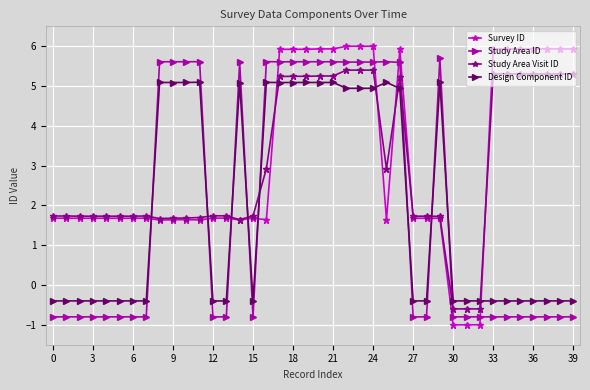

What is the highest value of the Study Area ID series?

5.7